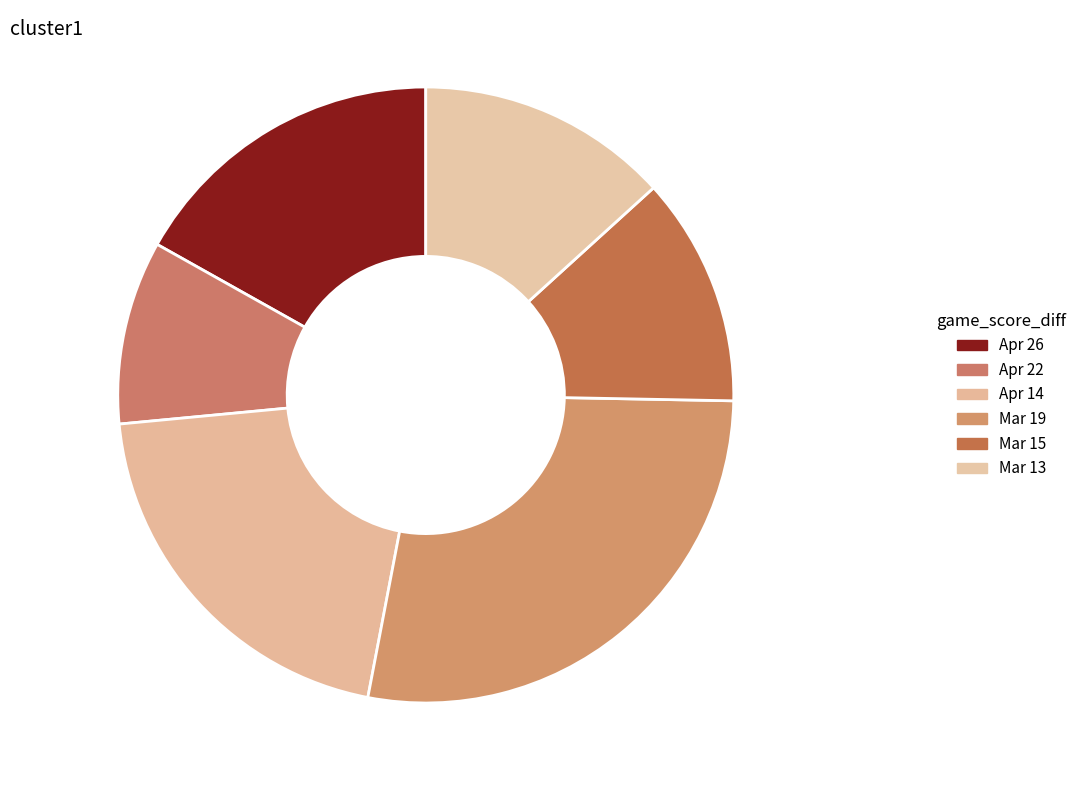

What is the smallest slice in the pie chart?

Apr 22